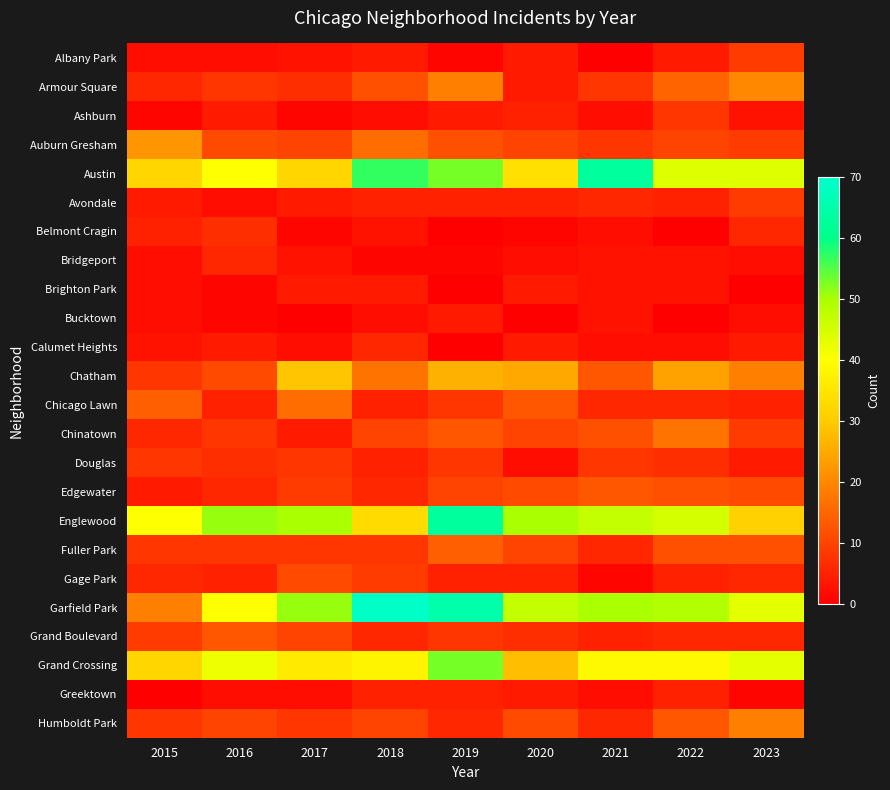

Reading left to right, extract all data points from this chart.

Albany Park: 2015=2	2016=2	2017=3	2018=4	2019=1	2020=4	2021=0	2022=4	2023=9
Armour Square: 2015=6	2016=8	2017=7	2018=12	2019=19	2020=4	2021=8	2022=15	2023=20
Ashburn: 2015=1	2016=4	2017=1	2018=2	2019=4	2020=5	2021=2	2022=8	2023=3
Auburn Gresham: 2015=22	2016=11	2017=10	2018=16	2019=12	2020=10	2021=8	2022=10	2023=9
Austin: 2015=32	2016=40	2017=32	2018=57	2019=53	2020=34	2021=63	2022=44	2023=44
Avondale: 2015=4	2016=2	2017=4	2018=5	2019=5	2020=5	2021=6	2022=5	2023=9
Belmont Cragin: 2015=5	2016=7	2017=1	2018=3	2019=0	2020=1	2021=2	2022=0	2023=6
Bridgeport: 2015=2	2016=6	2017=3	2018=1	2019=1	2020=2	2021=3	2022=3	2023=2
Brighton Park: 2015=2	2016=1	2017=4	2018=4	2019=0	2020=4	2021=3	2022=3	2023=0
Bucktown: 2015=2	2016=1	2017=0	2018=2	2019=4	2020=0	2021=3	2022=0	2023=2
Calumet Heights: 2015=3	2016=4	2017=2	2018=6	2019=0	2020=4	2021=2	2022=2	2023=4
Chatham: 2015=8	2016=11	2017=29	2018=17	2019=26	2020=25	2021=13	2022=24	2023=19
Chicago Lawn: 2015=14	2016=5	2017=16	2018=5	2019=8	2020=13	2021=6	2022=6	2023=5
Chinatown: 2015=6	2016=8	2017=4	2018=10	2019=13	2020=10	2021=12	2022=17	2023=9
Douglas: 2015=8	2016=7	2017=8	2018=5	2019=8	2020=2	2021=8	2022=7	2023=4
Edgewater: 2015=4	2016=6	2017=9	2018=6	2019=10	2020=11	2021=13	2022=12	2023=11
Englewood: 2015=40	2016=51	2017=50	2018=33	2019=63	2020=50	2021=47	2022=45	2023=31
Fuller Park: 2015=8	2016=8	2017=8	2018=8	2019=14	2020=10	2021=6	2022=12	2023=12
Gage Park: 2015=6	2016=5	2017=11	2018=9	2019=5	2020=5	2021=1	2022=5	2023=6
Garfield Park: 2015=19	2016=40	2017=51	2018=69	2019=65	2020=47	2021=50	2022=49	2023=43
Grand Boulevard: 2015=9	2016=13	2017=10	2018=6	2019=8	2020=7	2021=5	2022=6	2023=6
Grand Crossing: 2015=32	2016=42	2017=36	2018=38	2019=53	2020=28	2021=39	2022=39	2023=43
Greektown: 2015=0	2016=2	2017=2	2018=5	2019=5	2020=4	2021=2	2022=5	2023=1
Humboldt Park: 2015=8	2016=10	2017=8	2018=10	2019=6	2020=11	2021=6	2022=13	2023=19